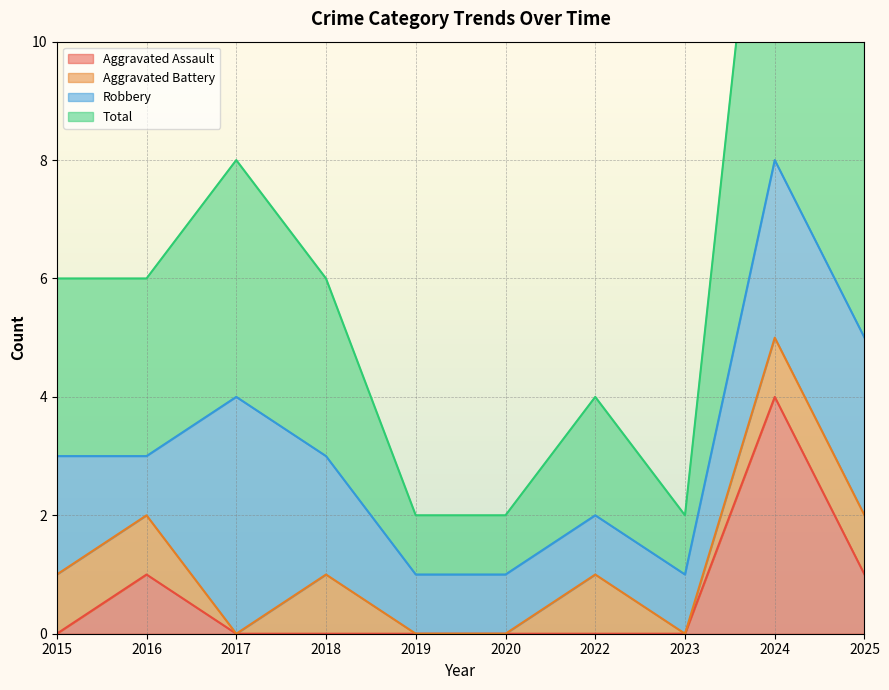

The Aggravated Assault series shows -1 at 2020. True or false?

False